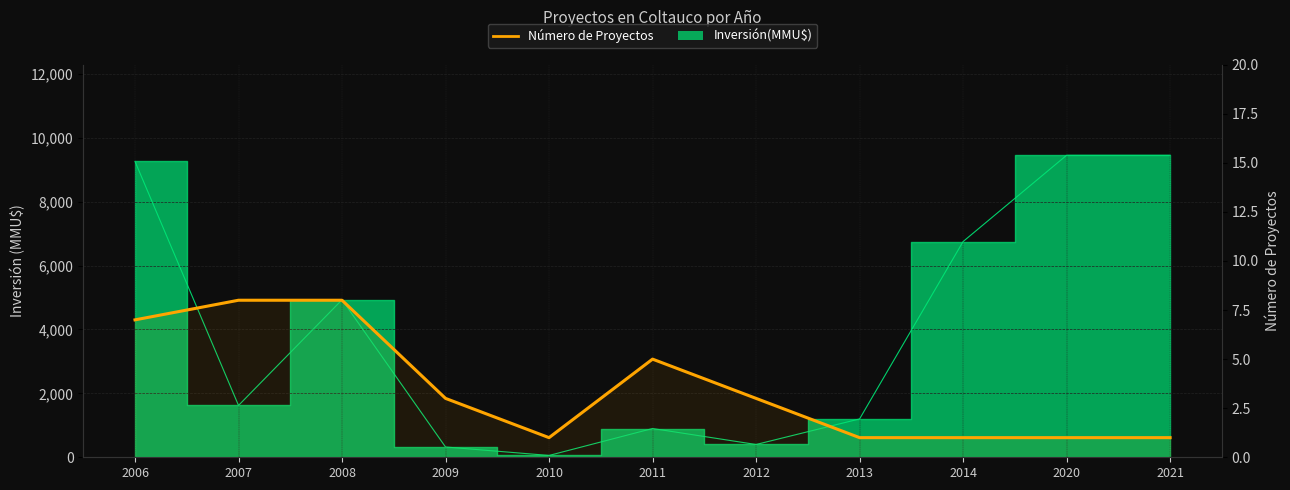

What is the greatest value displayed?

8